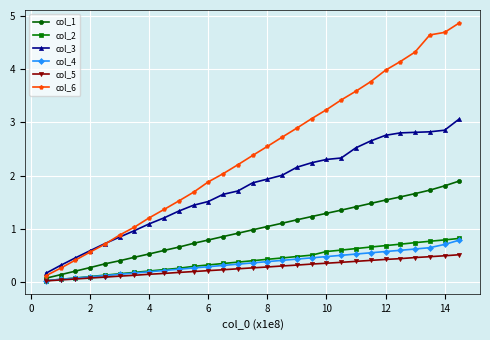

Count the number of categories in the chart.

29